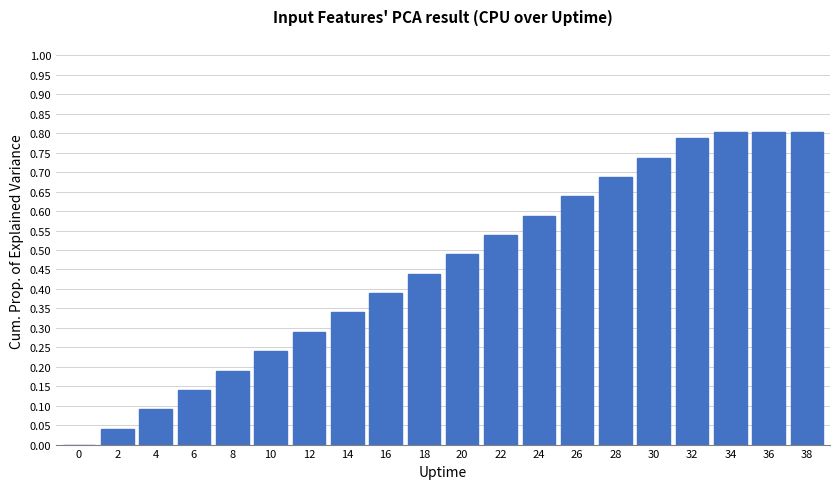

Between 38 and 16, which is larger?

38